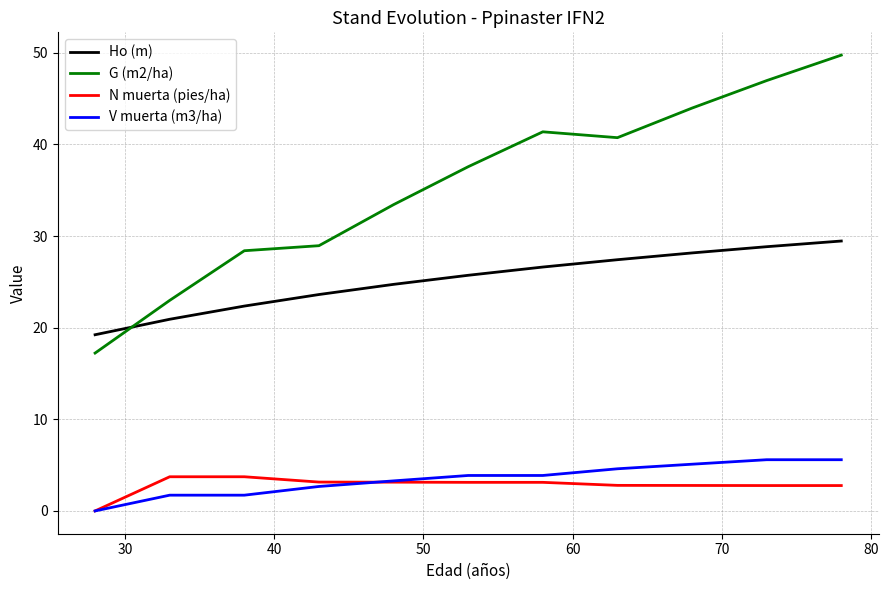

What is the minimum value for G (m2/ha)?

17.2